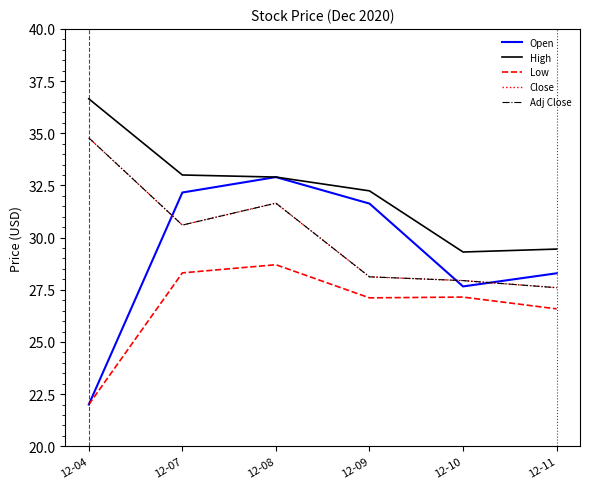

What is the minimum value for Close?

27.6